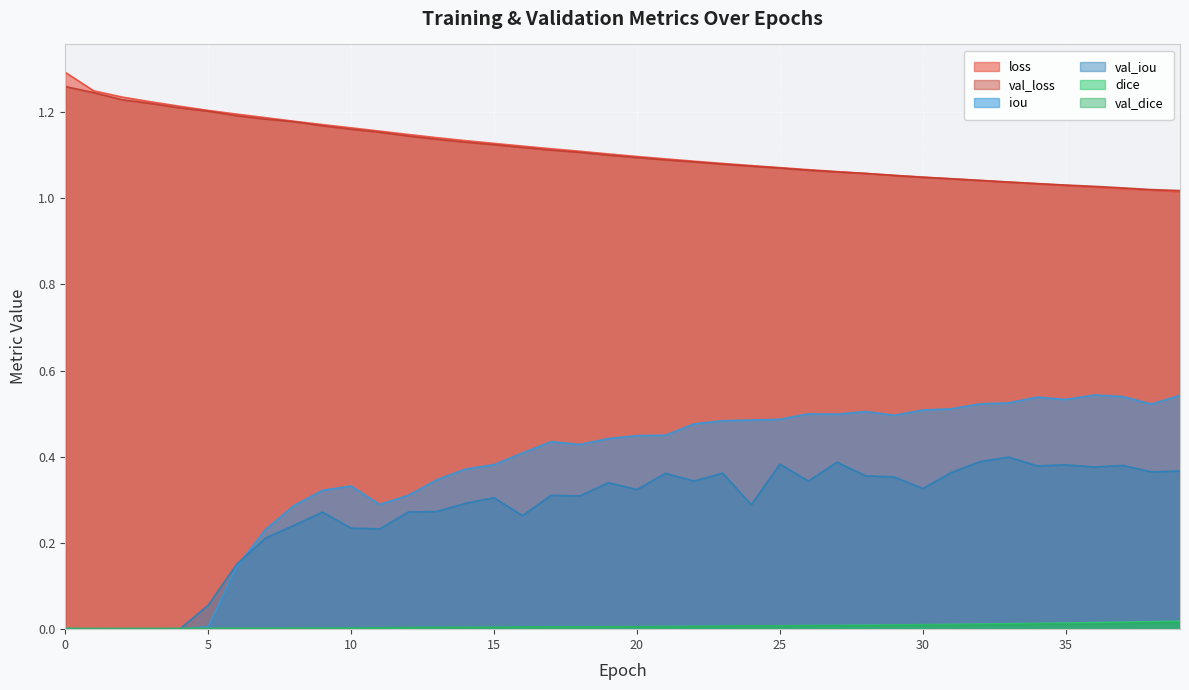

Rank the series by their maximum value, from lowest to highest.

val_dice, dice, val_iou, iou, val_loss, loss